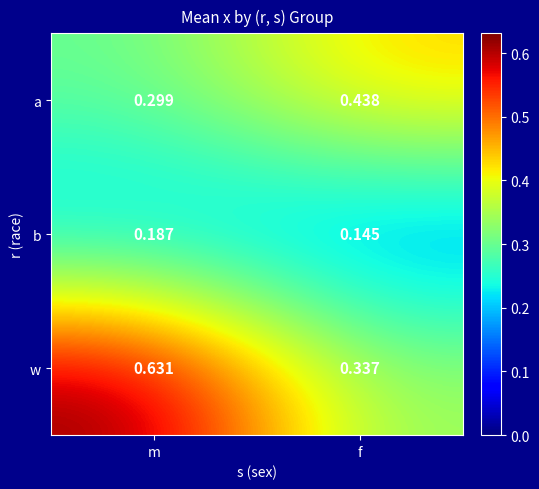

Rank the series by their maximum value, from lowest to highest.

b, a, w